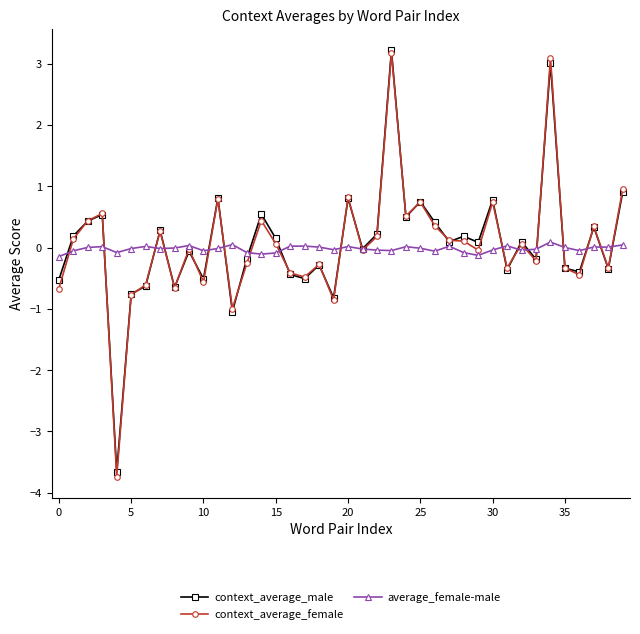

What is the minimum value shown in the chart?

-3.7